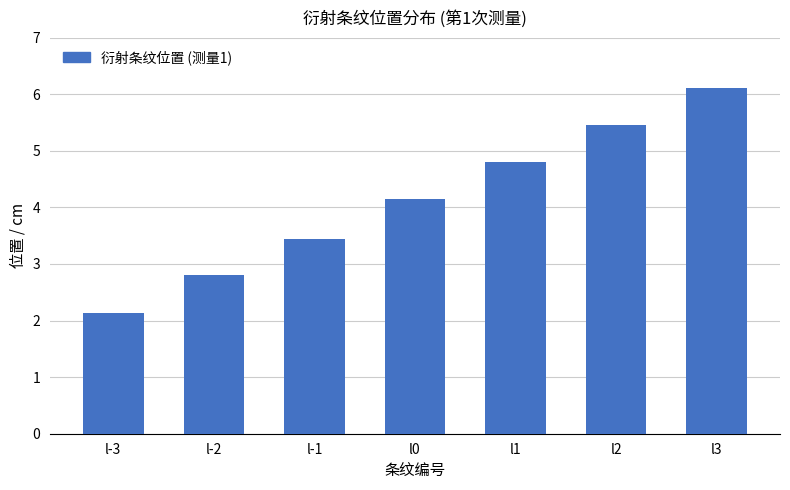

Is it true that the value at l2 is 3.7?

False